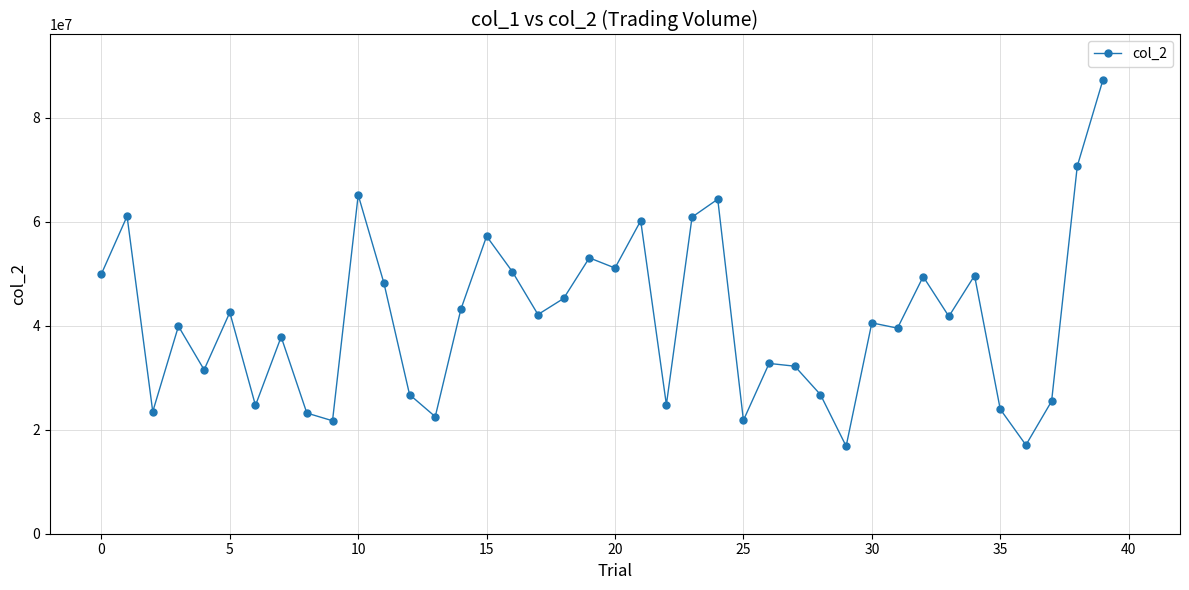

How many series are shown in this chart?

1